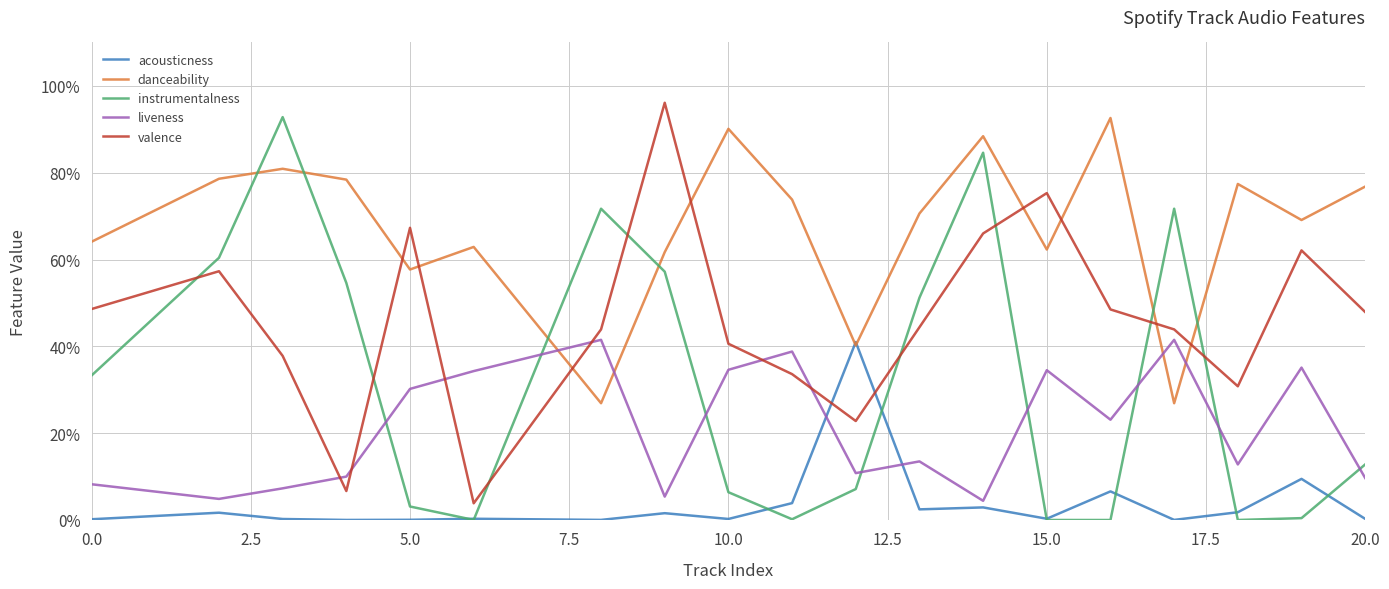

Is this an area chart (filled region under the line)?

No